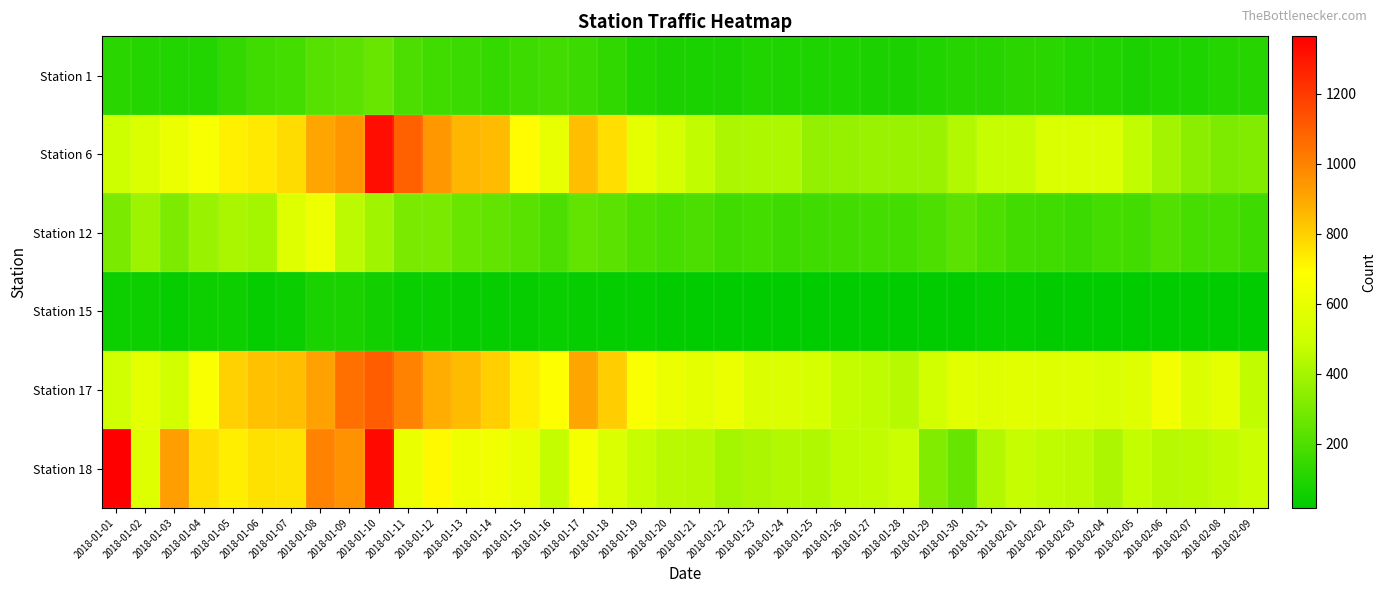

What is the minimum value shown in the chart?

17